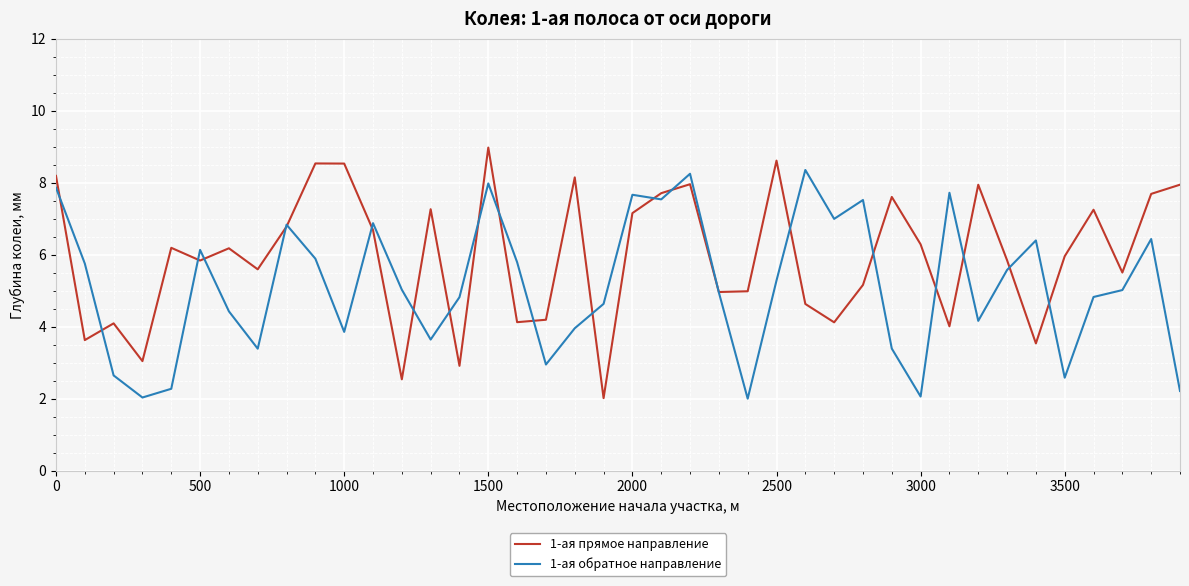

What is the average value of the 1-ая прямое направление series?

6.0